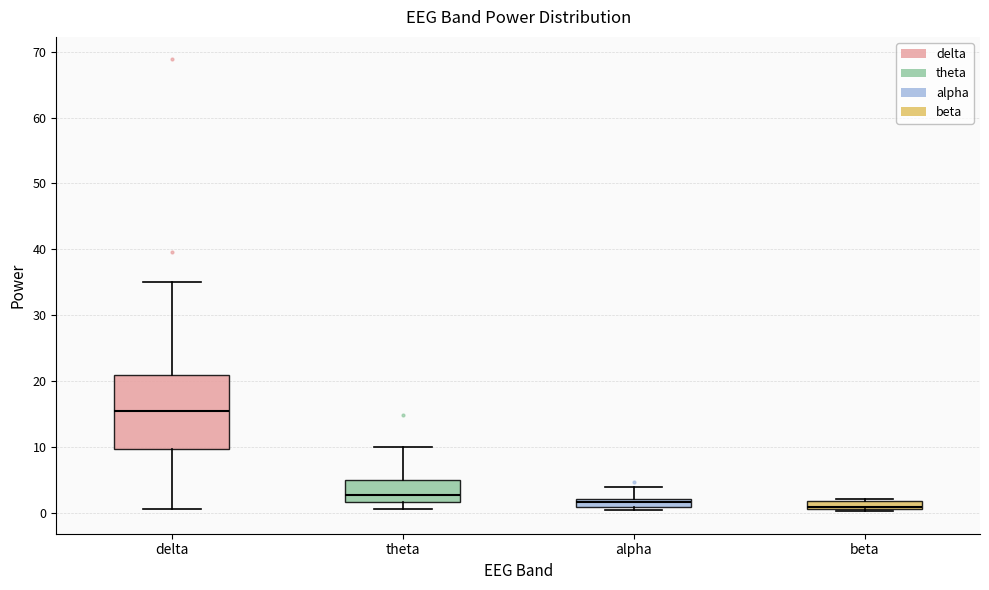

Comparing the boxes themselves (not the whiskers), which one is the tallest?

delta